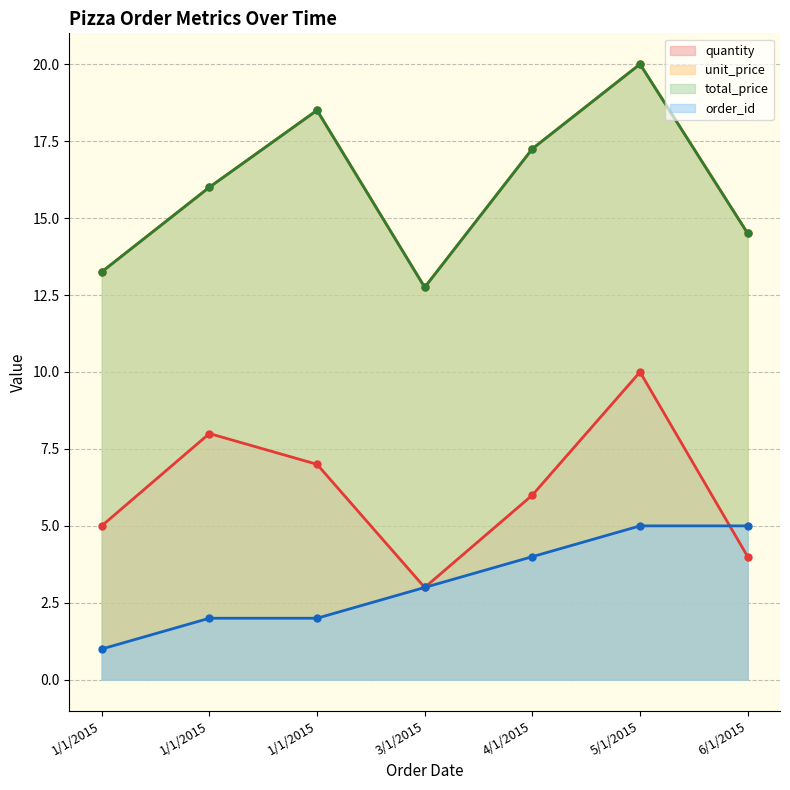

True or false: quantity and unit_price intersect in this chart.

False